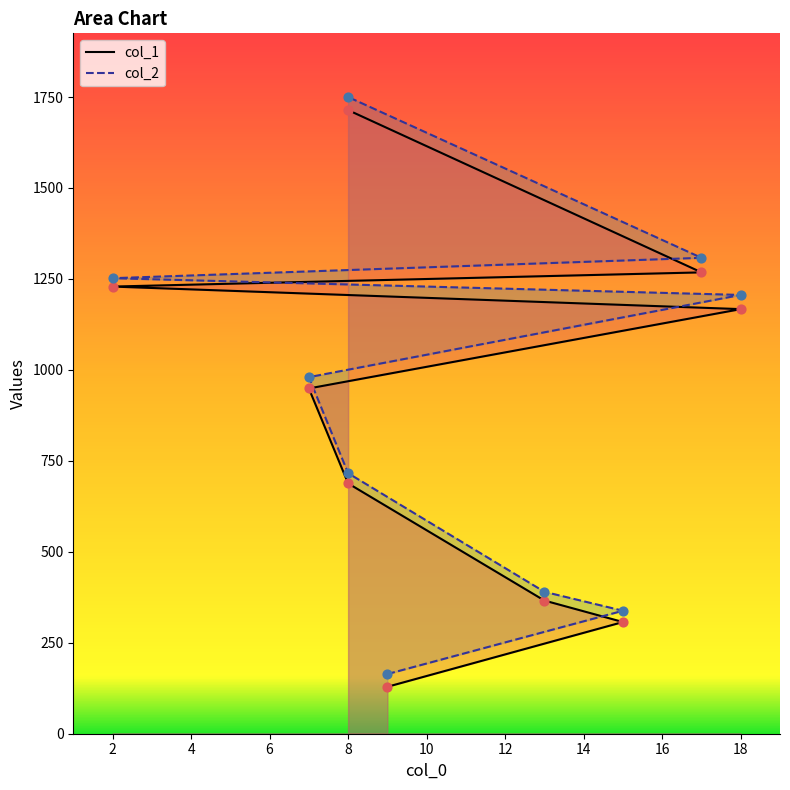

Which series contains the lowest Y value?

col_1